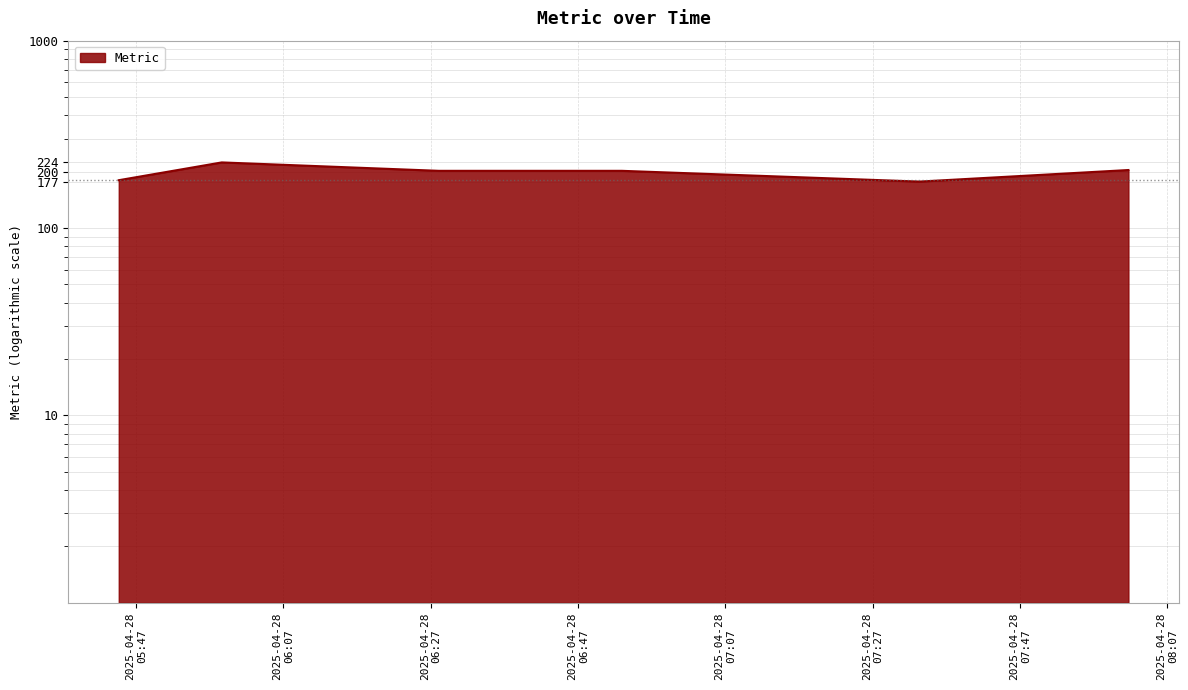

What is the smallest value displayed?

177